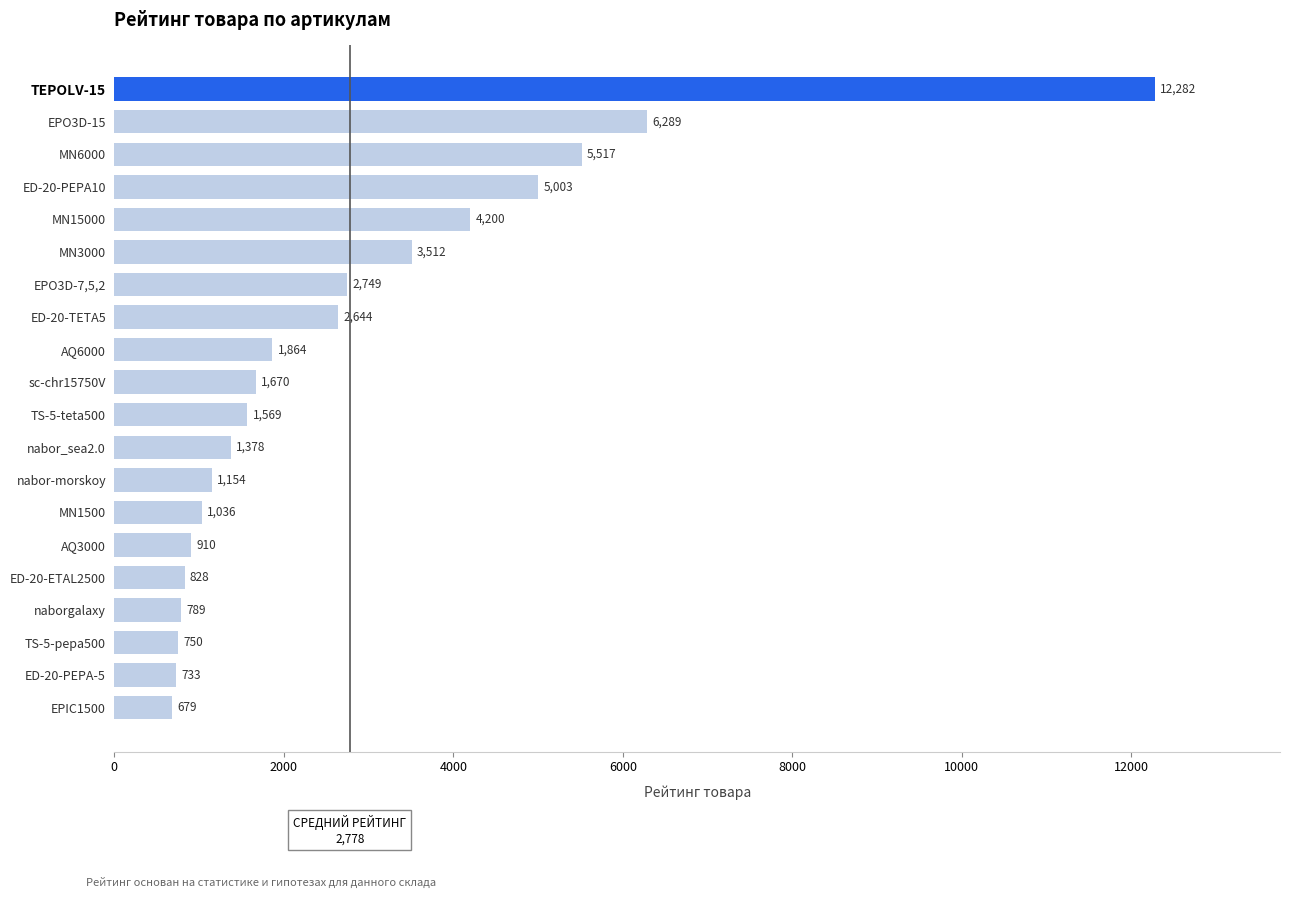

Approximately how many times larger is the value at TS-5-pepa500 compared to EPIC1500?

1.1